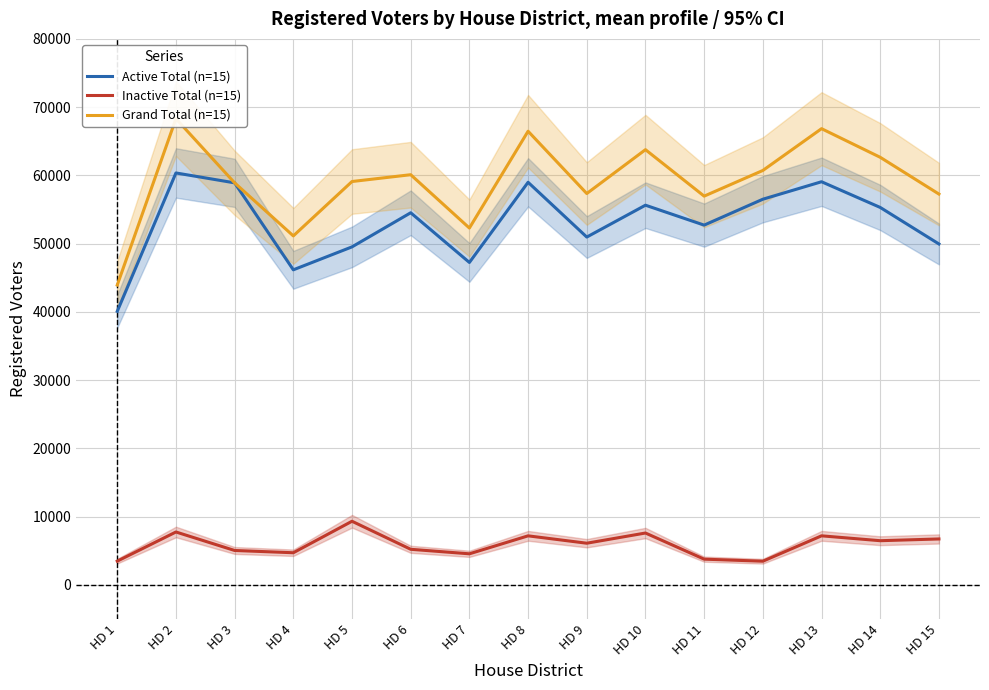

What are all the series names shown in the legend?

Active Total (n=15), Inactive Total (n=15), Grand Total (n=15)